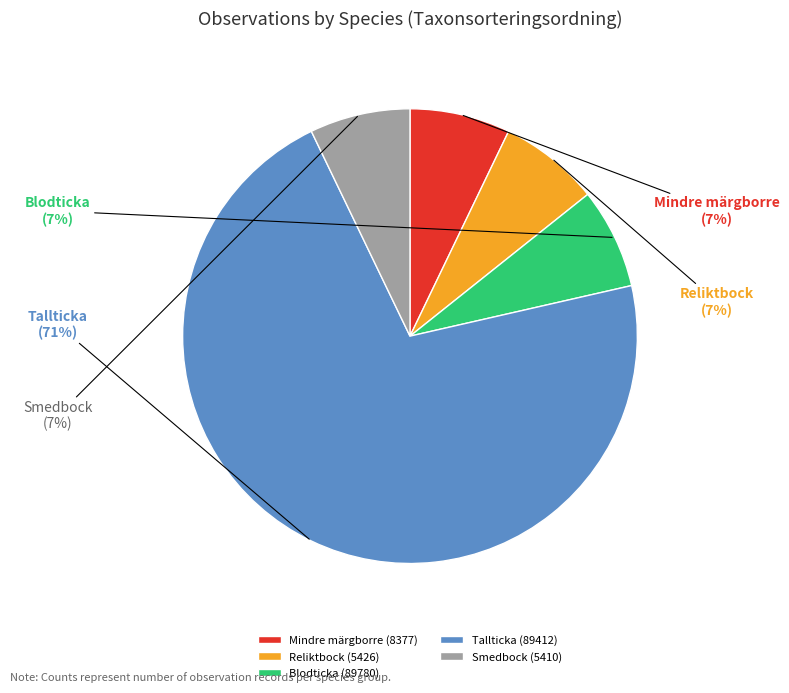

Count the number of slices in the pie.

5